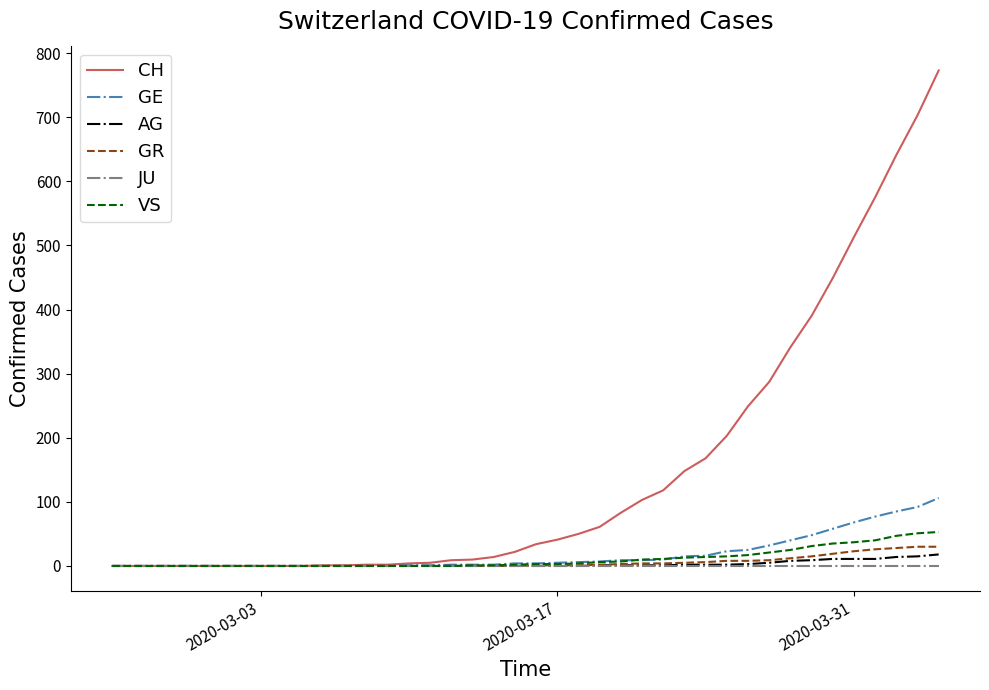

Which series has the largest range (max minus min)?

CH